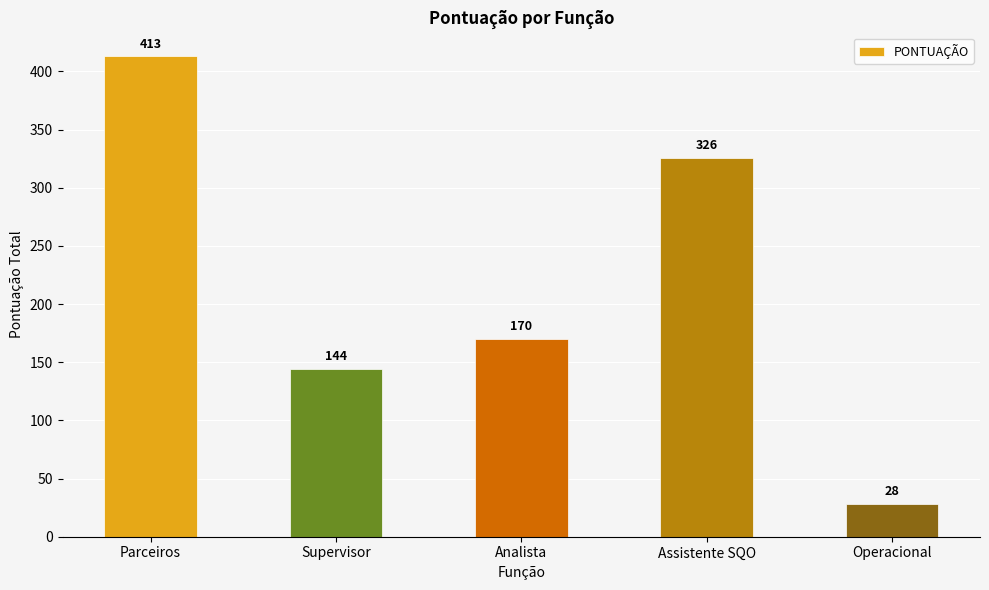

How many categories are shown in the chart?

5